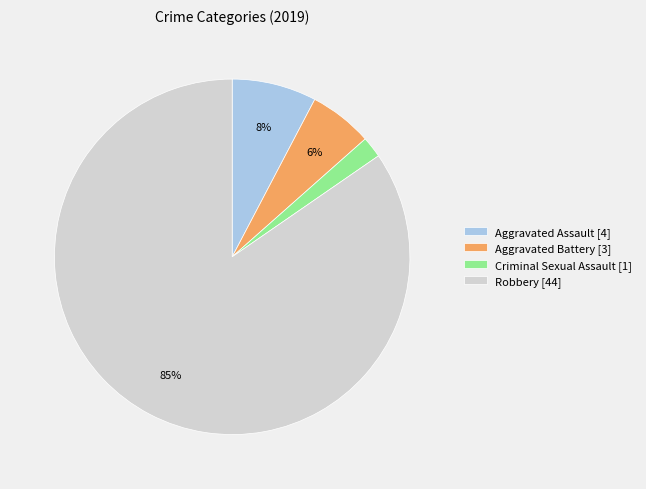

The Aggravated Battery [3] slice represents 6% of the pie. True or false?

True